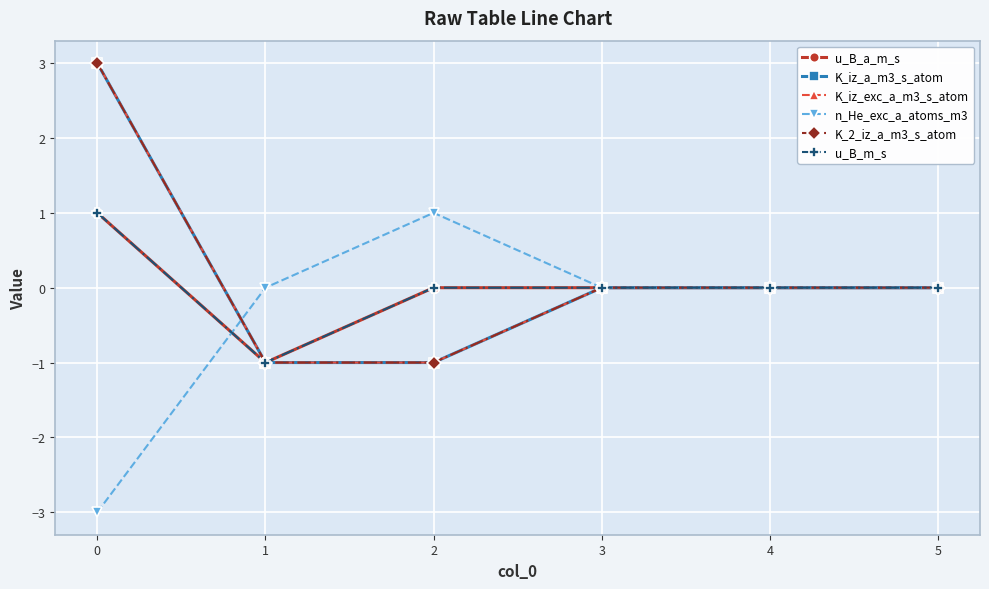

What is the lowest value of the K_iz_a_m3_s_atom series?

-1